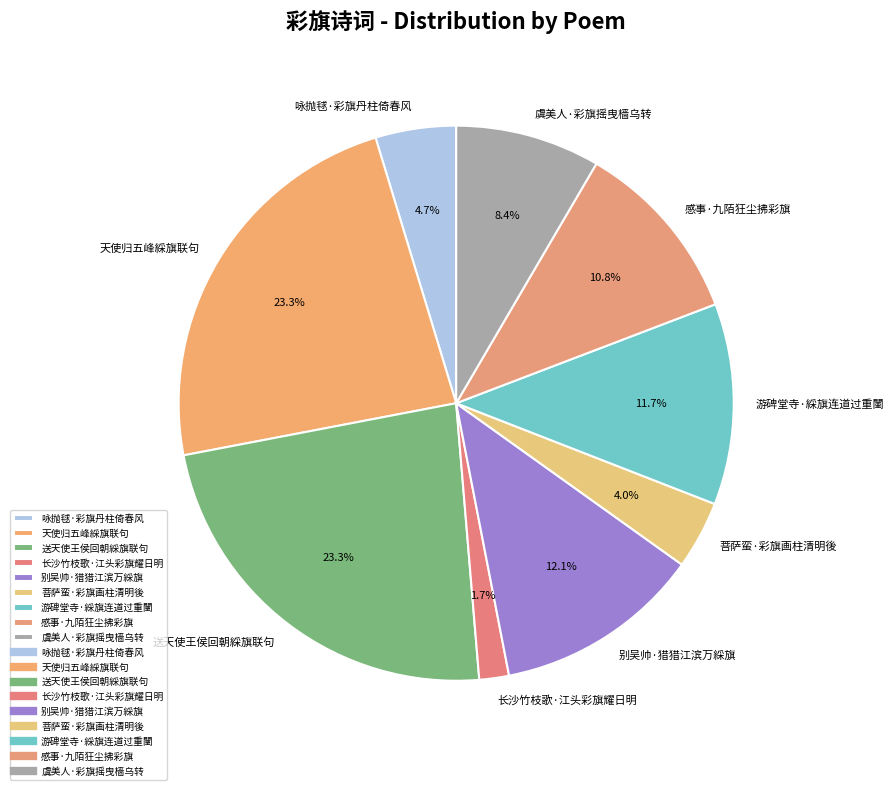

Is there any slice that represents more than half of the pie?

No